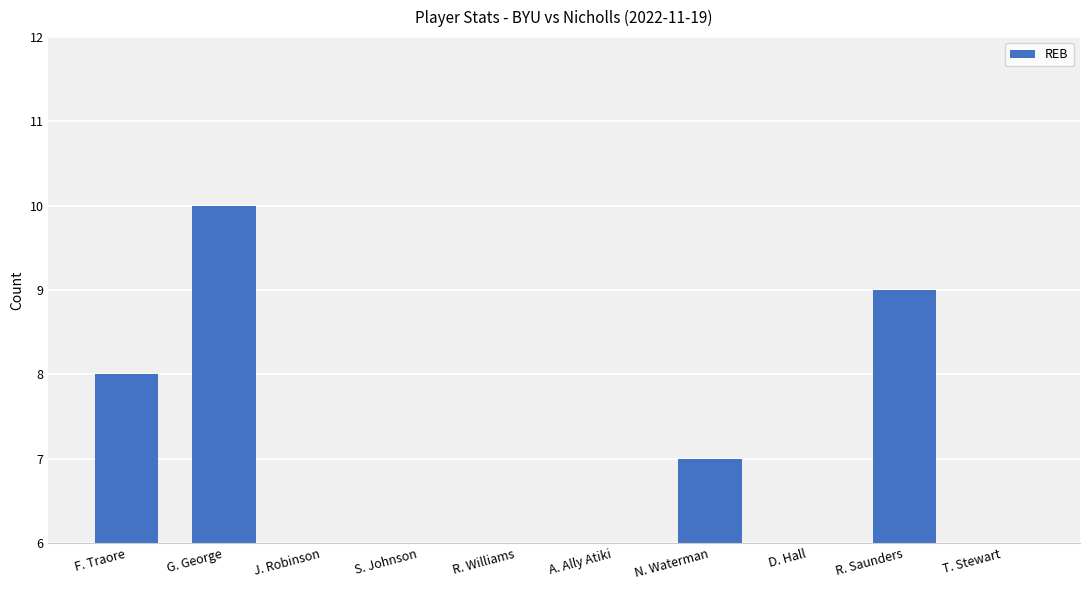

What is the label of the 8th bar from the left?

D. Hall